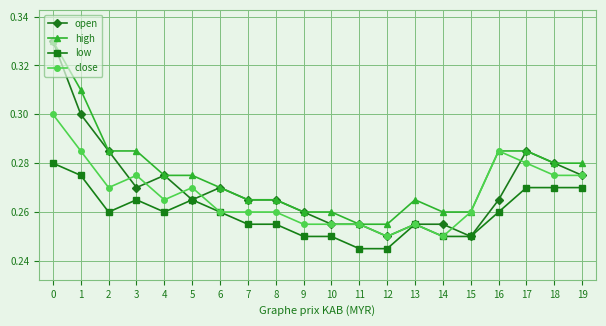

List the series in order of their overall mean, lowest first.

low, close, open, high